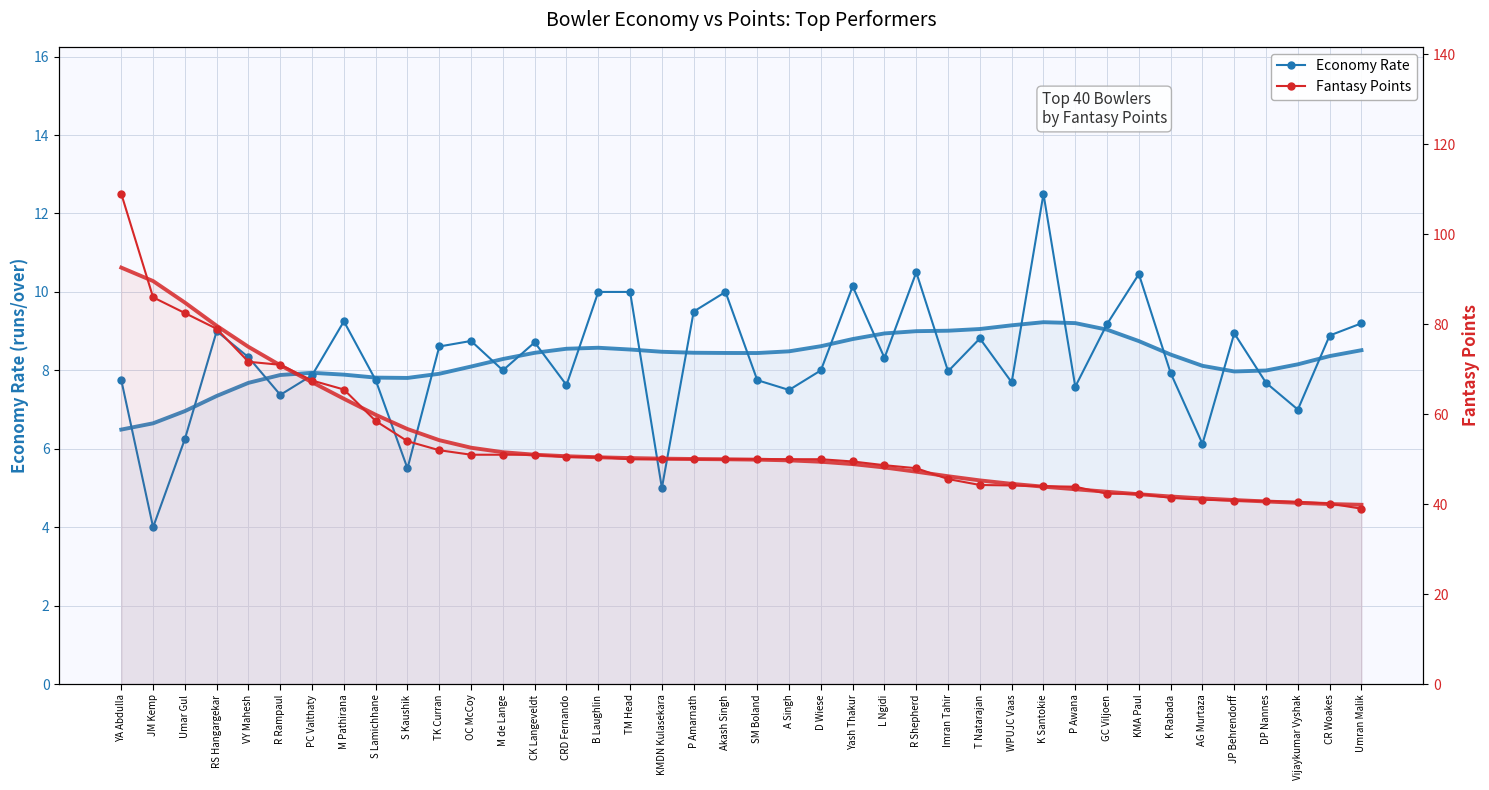

Rank the series by their maximum value, from lowest to highest.

Economy Rate, Fantasy Points